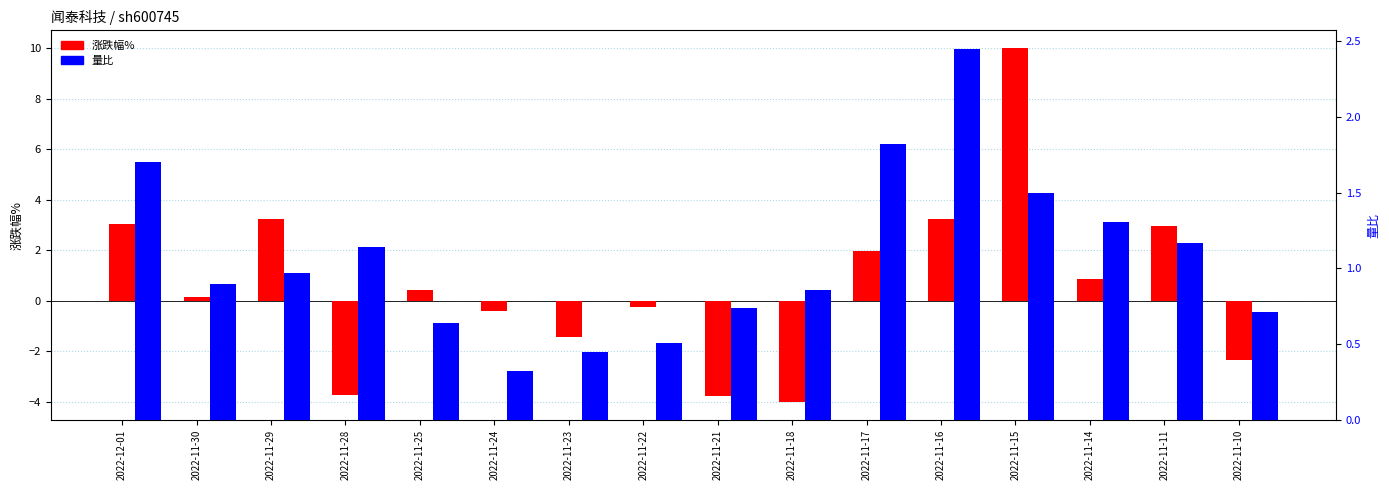

The 量比 series shows 1.7 at 2022-12-01. True or false?

True